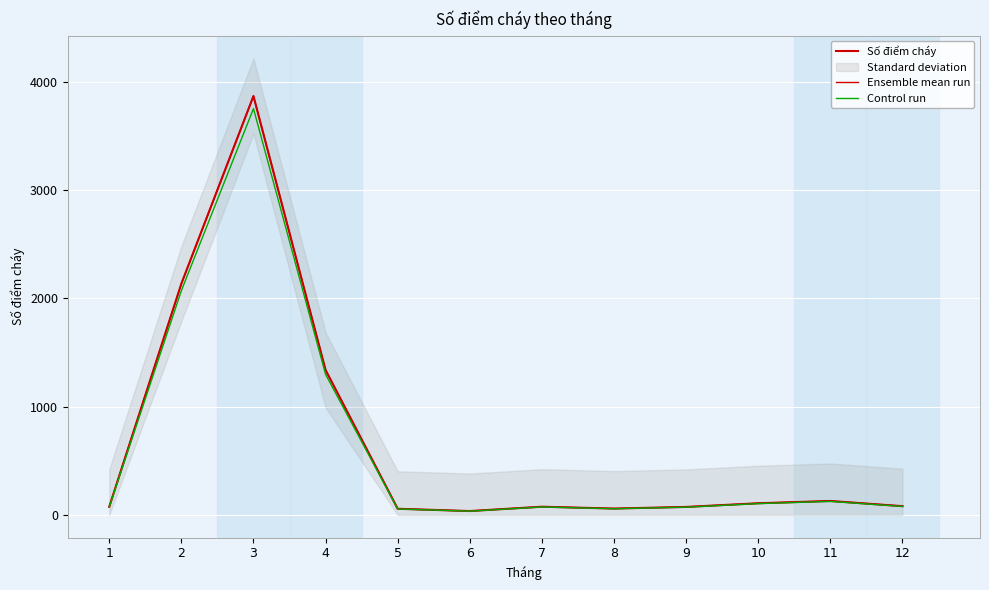

Where does the Control run series first go above 78?

2